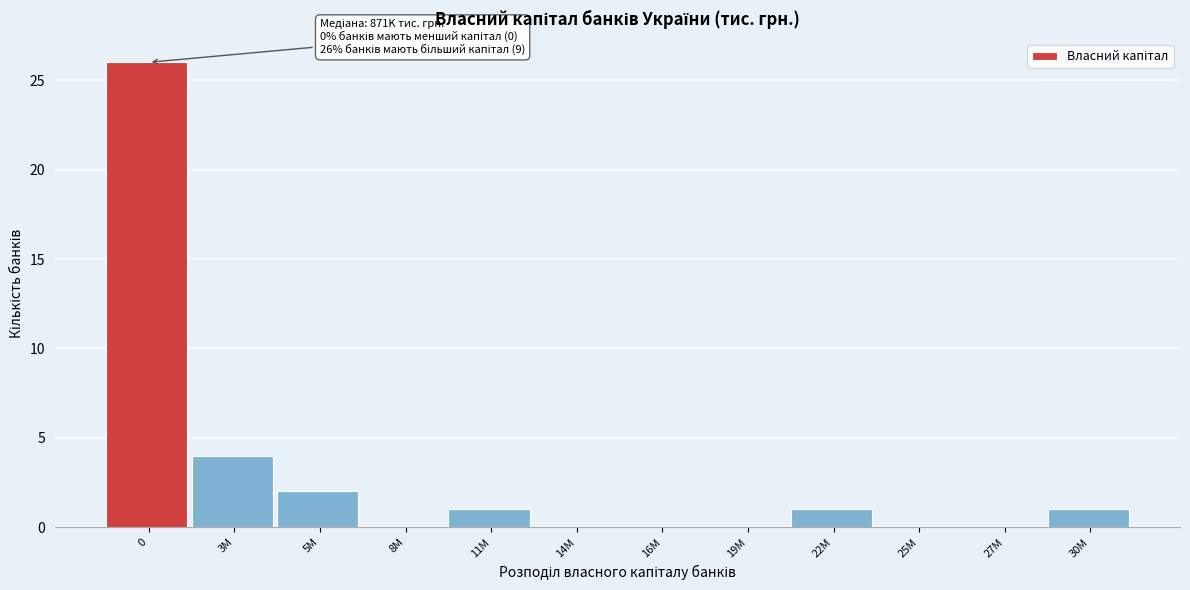

Reading left to right, extract all data points from this chart.

0=26	3M=4	5M=2	8M=0	11M=1	14M=0	16M=0	19M=0	22M=1	25M=0	27M=0	30M=1